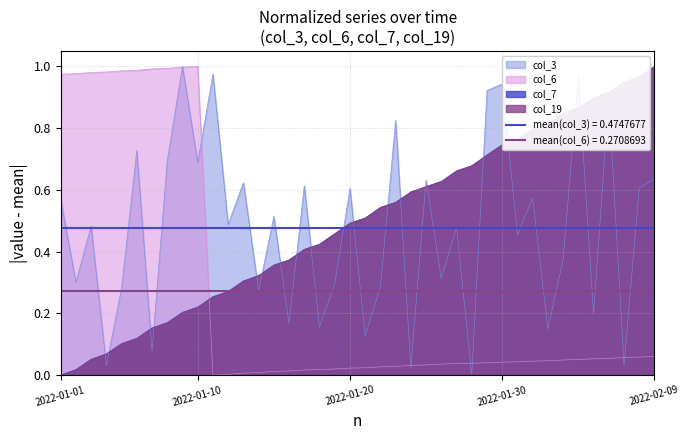

Reading left to right, what are all the values shown in this chart?

col_3: 2022-01-01=0.6	2022-01-02=0.3	2022-01-03=0.5	2022-01-04=0.0	2022-01-05=0.3	2022-01-06=0.7	2022-01-07=0.1	2022-01-08=0.7	2022-01-09=1.0	2022-01-10=0.7	2022-01-11=1.0	2022-01-12=0.5	2022-01-13=0.6	2022-01-14=0.3	2022-01-15=0.5	2022-01-16=0.2	2022-01-17=0.6	2022-01-18=0.2	2022-01-19=0.3	2022-01-20=0.6	2022-01-21=0.1	2022-01-22=0.3	2022-01-23=0.8	2022-01-24=0.0	2022-01-25=0.6	2022-01-26=0.3	2022-01-27=0.5	2022-01-28=0.0	2022-01-29=0.9	2022-01-30=0.9	2022-01-31=0.5	2022-02-01=0.6	2022-02-02=0.1	2022-02-03=0.4	2022-02-04=1.0	2022-02-05=0.2	2022-02-06=0.9	2022-02-07=0.0	2022-02-08=0.6	2022-02-09=0.6
col_6: 2022-01-01=1.0	2022-01-02=1.0	2022-01-03=1.0	2022-01-04=1.0	2022-01-05=1.0	2022-01-06=1.0	2022-01-07=1.0	2022-01-08=1.0	2022-01-09=1.0	2022-01-10=1.0	2022-01-11=0.0	2022-01-12=0.0	2022-01-13=0.0	2022-01-14=0.0	2022-01-15=0.0	2022-01-16=0.0	2022-01-17=0.0	2022-01-18=0.0	2022-01-19=0.0	2022-01-20=0.0	2022-01-21=0.0	2022-01-22=0.0	2022-01-23=0.0	2022-01-24=0.0	2022-01-25=0.0	2022-01-26=0.0	2022-01-27=0.0	2022-01-28=0.0	2022-01-29=0.0	2022-01-30=0.0	2022-01-31=0.0	2022-02-01=0.0	2022-02-02=0.0	2022-02-03=0.0	2022-02-04=0.1	2022-02-05=0.1	2022-02-06=0.1	2022-02-07=0.1	2022-02-08=0.1	2022-02-09=0.1
col_7: 2022-01-01=0.0	2022-01-02=0.0	2022-01-03=0.1	2022-01-04=0.1	2022-01-05=0.1	2022-01-06=0.1	2022-01-07=0.2	2022-01-08=0.2	2022-01-09=0.2	2022-01-10=0.2	2022-01-11=0.3	2022-01-12=0.3	2022-01-13=0.3	2022-01-14=0.3	2022-01-15=0.4	2022-01-16=0.4	2022-01-17=0.4	2022-01-18=0.4	2022-01-19=0.5	2022-01-20=0.5	2022-01-21=0.5	2022-01-22=0.5	2022-01-23=0.6	2022-01-24=0.6	2022-01-25=0.6	2022-01-26=0.6	2022-01-27=0.7	2022-01-28=0.7	2022-01-29=0.7	2022-01-30=0.7	2022-01-31=0.8	2022-02-01=0.8	2022-02-02=0.8	2022-02-03=0.8	2022-02-04=0.9	2022-02-05=0.9	2022-02-06=0.9	2022-02-07=0.9	2022-02-08=1.0	2022-02-09=1.0
col_19: 2022-01-01=0.0	2022-01-02=0.0	2022-01-03=0.1	2022-01-04=0.1	2022-01-05=0.1	2022-01-06=0.1	2022-01-07=0.2	2022-01-08=0.2	2022-01-09=0.2	2022-01-10=0.2	2022-01-11=0.3	2022-01-12=0.3	2022-01-13=0.3	2022-01-14=0.3	2022-01-15=0.4	2022-01-16=0.4	2022-01-17=0.4	2022-01-18=0.4	2022-01-19=0.5	2022-01-20=0.5	2022-01-21=0.5	2022-01-22=0.5	2022-01-23=0.6	2022-01-24=0.6	2022-01-25=0.6	2022-01-26=0.6	2022-01-27=0.7	2022-01-28=0.7	2022-01-29=0.7	2022-01-30=0.7	2022-01-31=0.8	2022-02-01=0.8	2022-02-02=0.8	2022-02-03=0.8	2022-02-04=0.9	2022-02-05=0.9	2022-02-06=0.9	2022-02-07=0.9	2022-02-08=1.0	2022-02-09=1.0